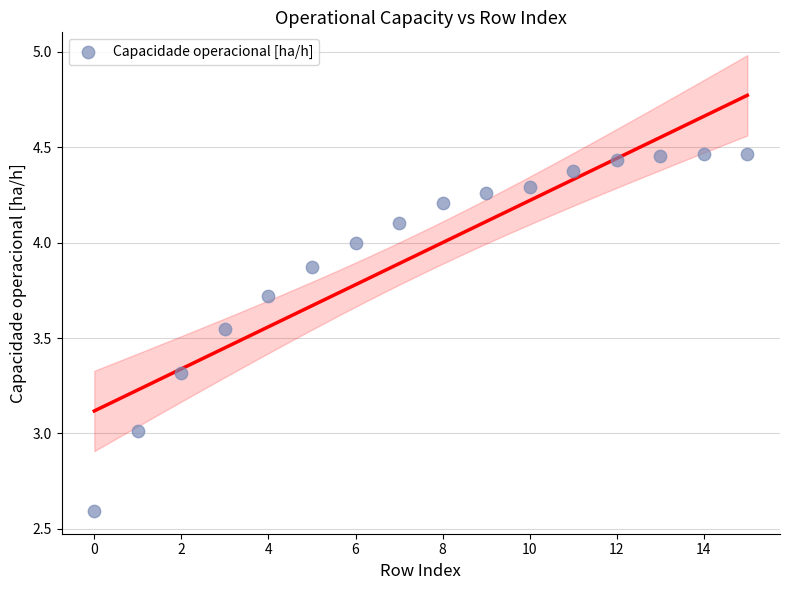

What is the range of Y values (max minus min)?

1.9